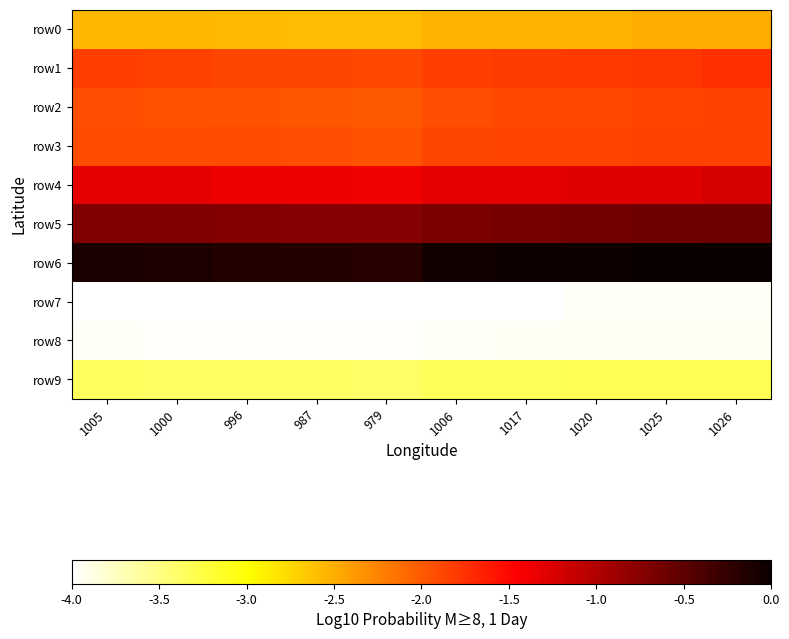

At which category does the chart reach its peak across all series?

1026